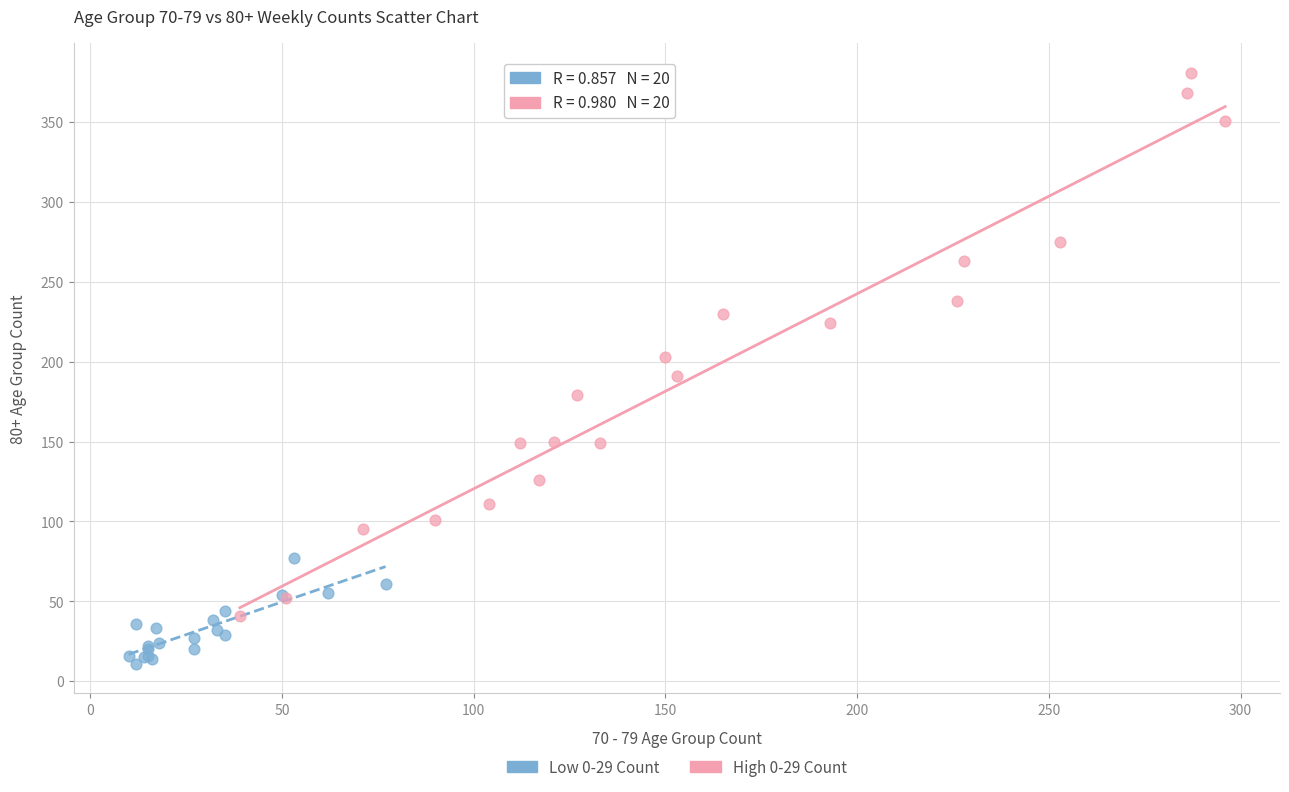

Which series reaches the maximum Y coordinate?

High 0-29 Count